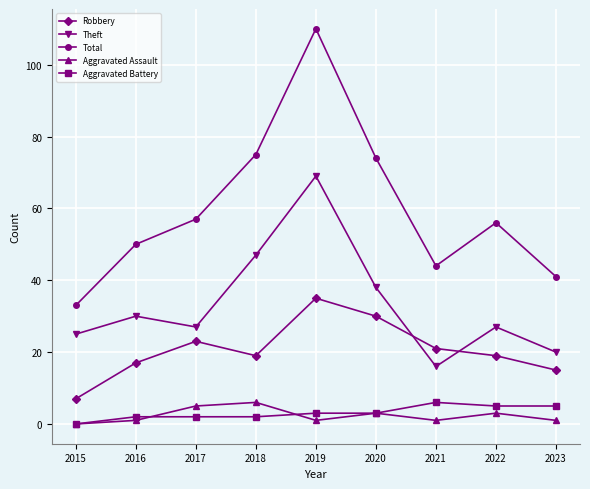

True or false: Aggravated Assault and Theft intersect in this chart.

False